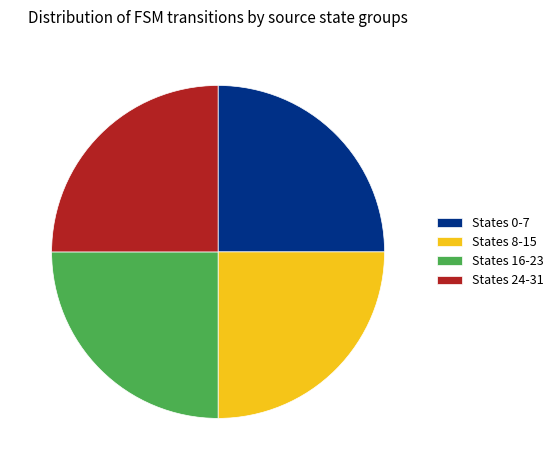

True or false: States 16-23 accounts for 12% of the total.

False